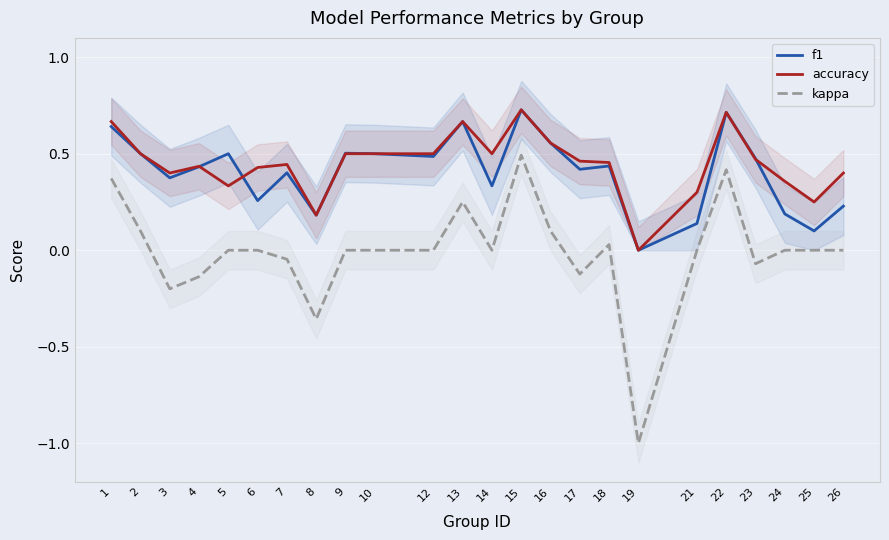

Which has a higher value, 14 or 12?

12